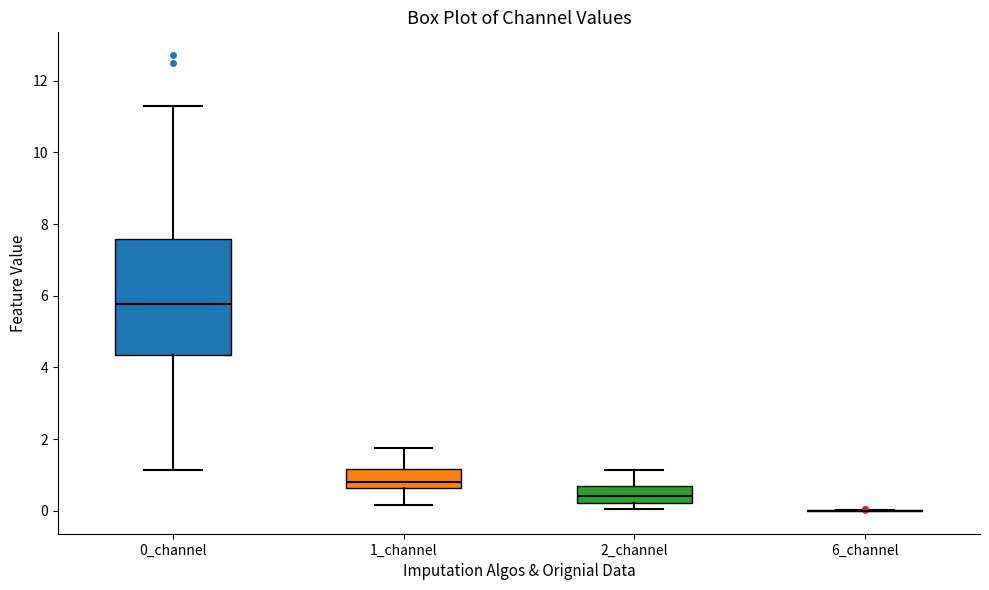

Where does the median line of the box for 1_channel sit on the y-axis? The values are not printed on the chart, so give them approximately, as read against the axis.

0.8